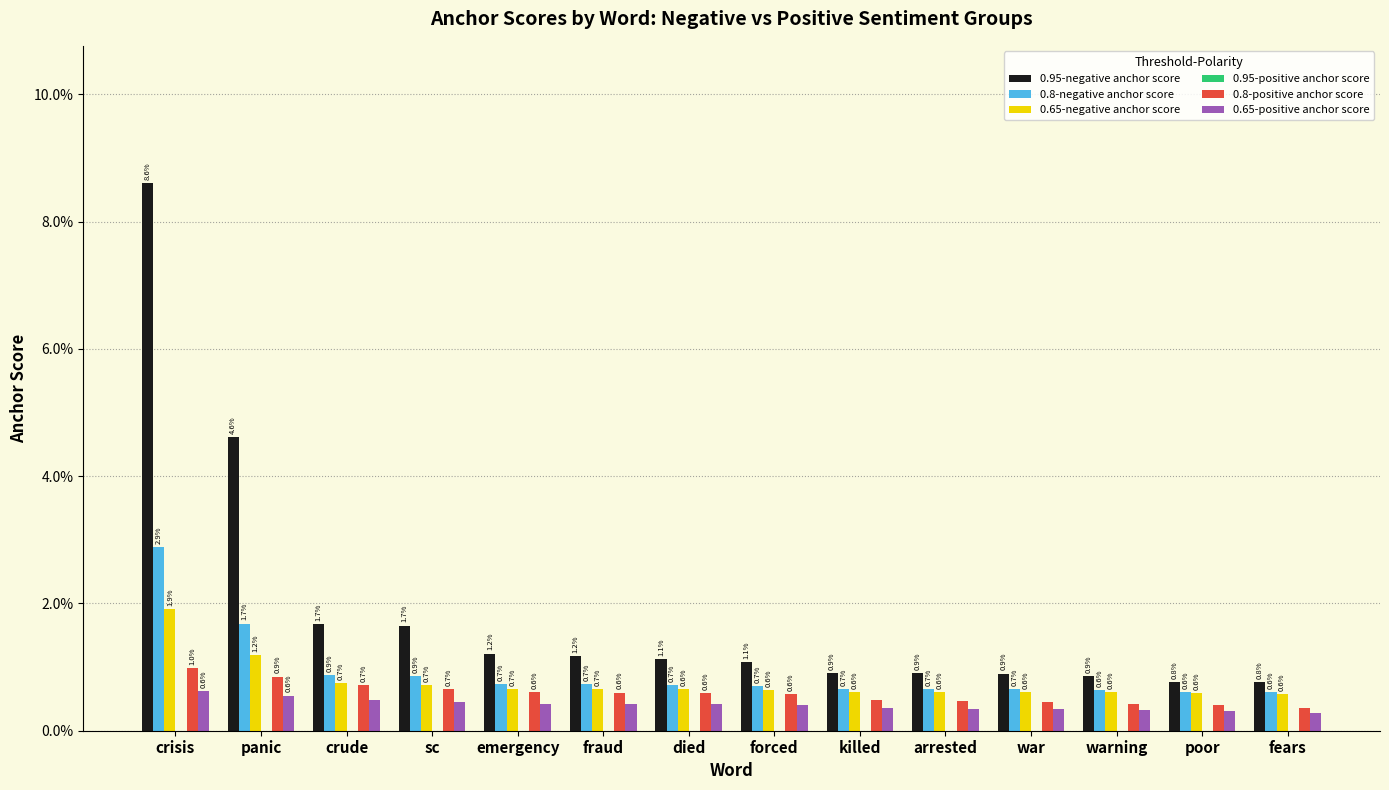

The 0.65-negative anchor score series shows 0.0 at emergency. True or false?

False